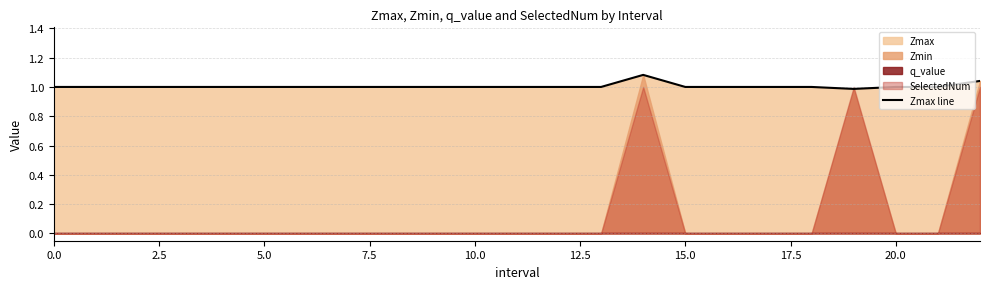

True or false: the data shows 1.0 at 16.

True